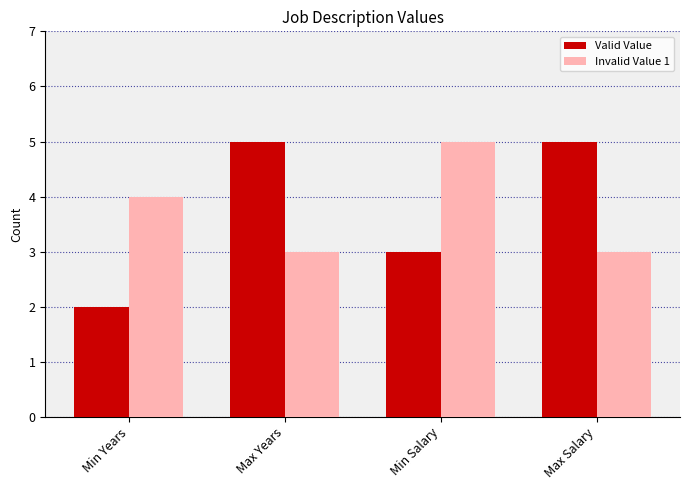

Reading left to right, transcribe all the data shown in this chart.

Valid Value: Min Years=2	Max Years=5	Min Salary=3	Max Salary=5
Invalid Value 1: Min Years=4	Max Years=3	Min Salary=5	Max Salary=3